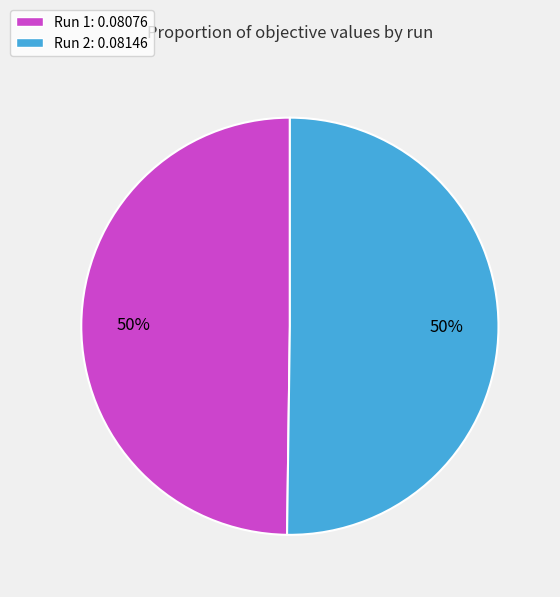

Is the sum of Run 1: 0.08076 and Run 2: 0.08146 greater than half?

Yes